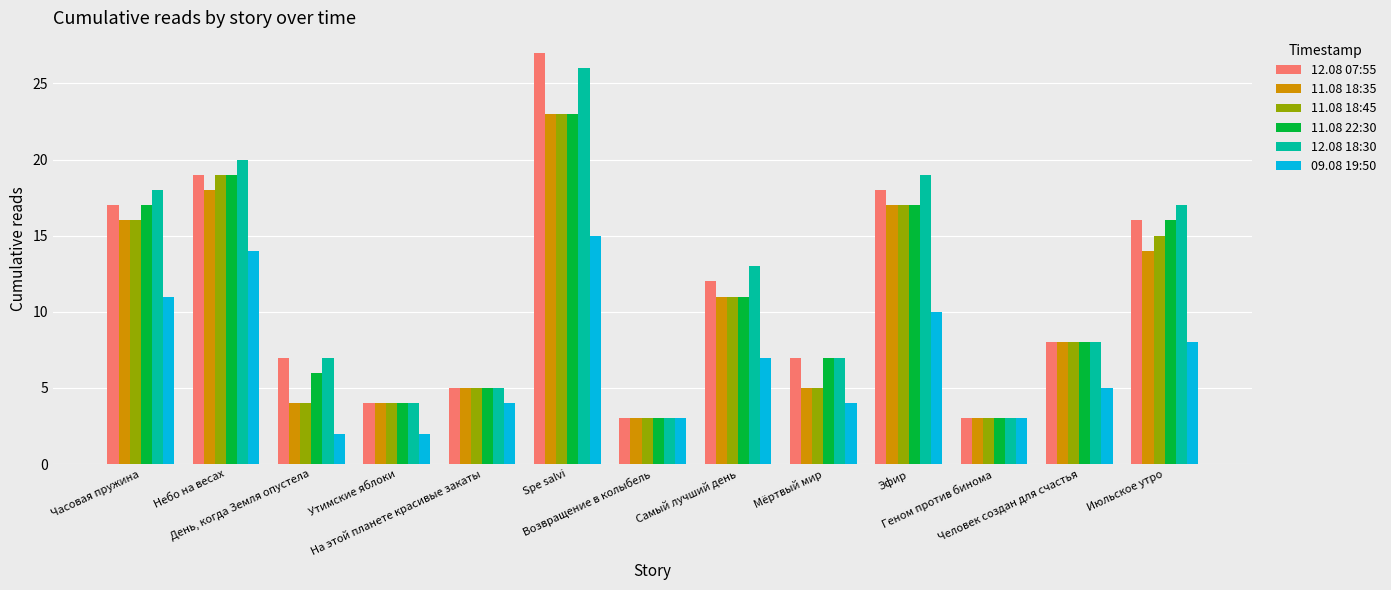

Are the bars horizontal?

No